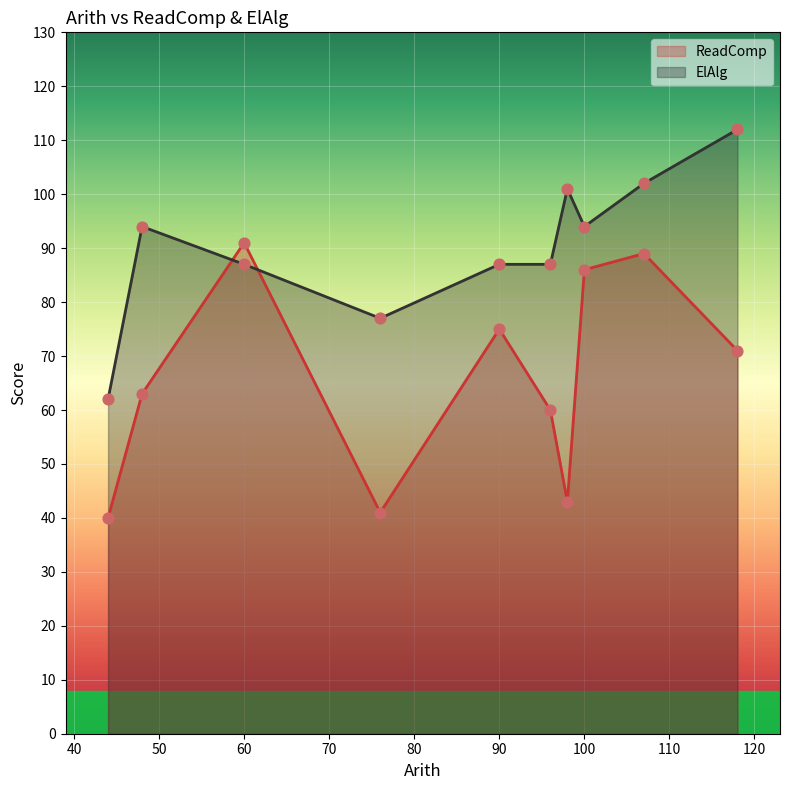

What are all the series names shown in the legend?

ReadComp, ElAlg